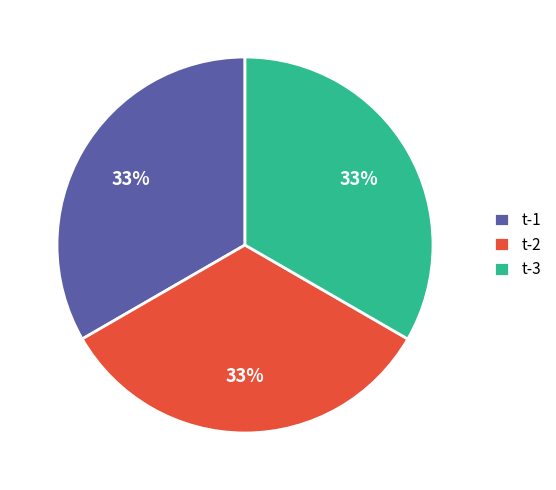

To the nearest percent, what percentage of the pie is t-1?

33%